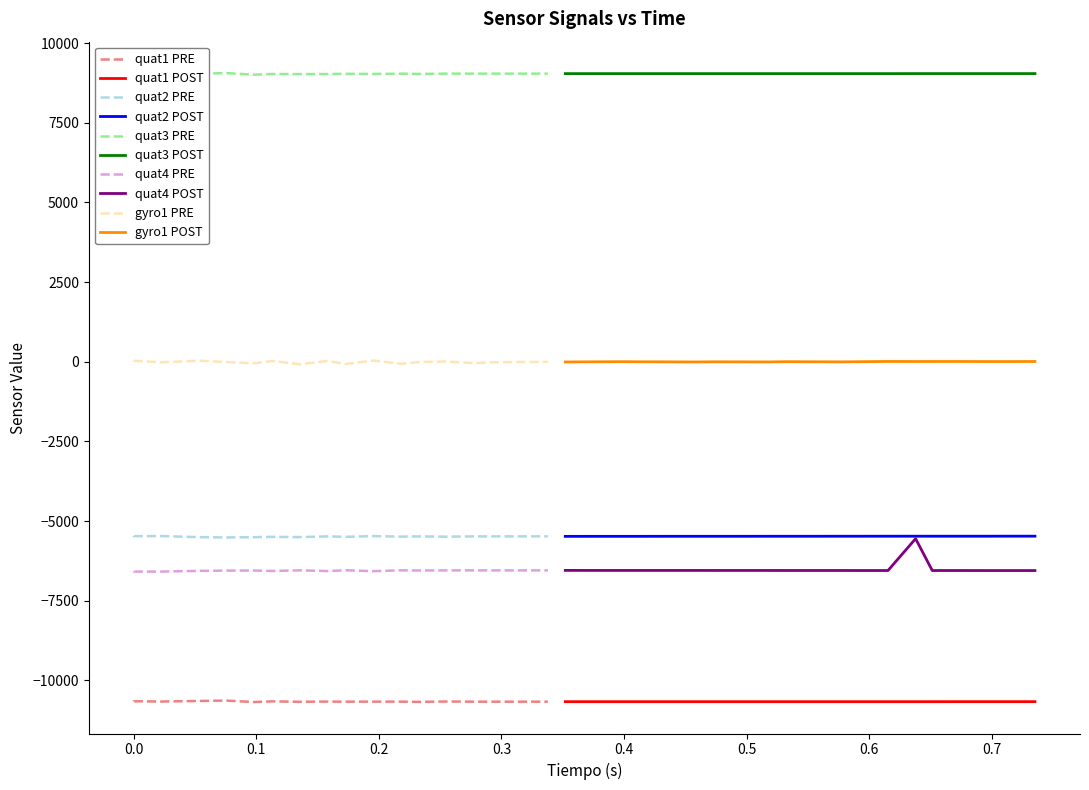

Read the quat3 value at 11, to the nearest 5.

9035